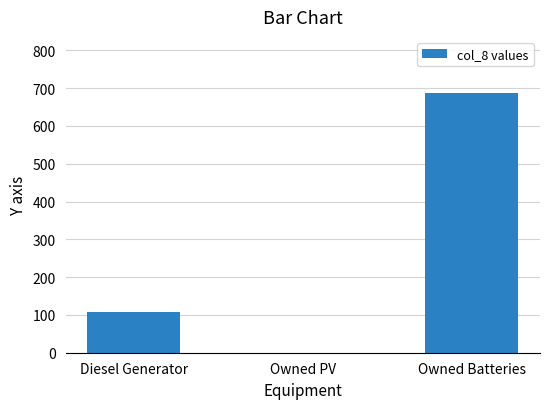

Reading left to right, transcribe all the data shown in this chart.

Diesel Generator=108	Owned PV=0	Owned Batteries=688